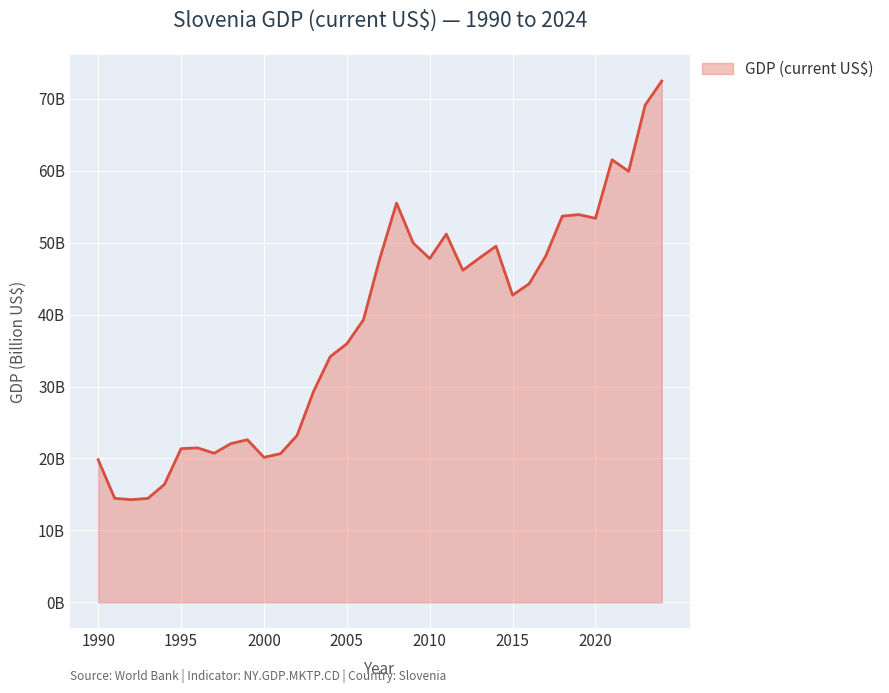

Reading left to right, transcribe all the data shown in this chart.

1990=19.8	1991=14.5	1992=14.3	1993=14.4	1994=16.4	1995=21.4	1996=21.5	1997=20.7	1998=22.1	1999=22.6	2000=20.2	2001=20.7	2002=23.2	2003=29.4	2004=34.2	2005=35.9	2006=39.3	2007=47.9	2008=55.5	2009=50.0	2010=47.8	2011=51.2	2012=46.2	2013=47.9	2014=49.5	2015=42.7	2016=44.3	2017=48.2	2018=53.7	2019=53.9	2020=53.4	2021=61.5	2022=59.9	2023=69.1	2024=72.5